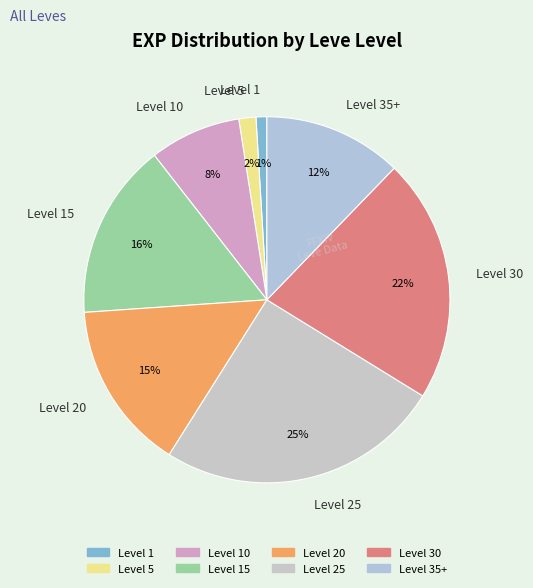

Is there any slice that represents more than half of the pie?

No